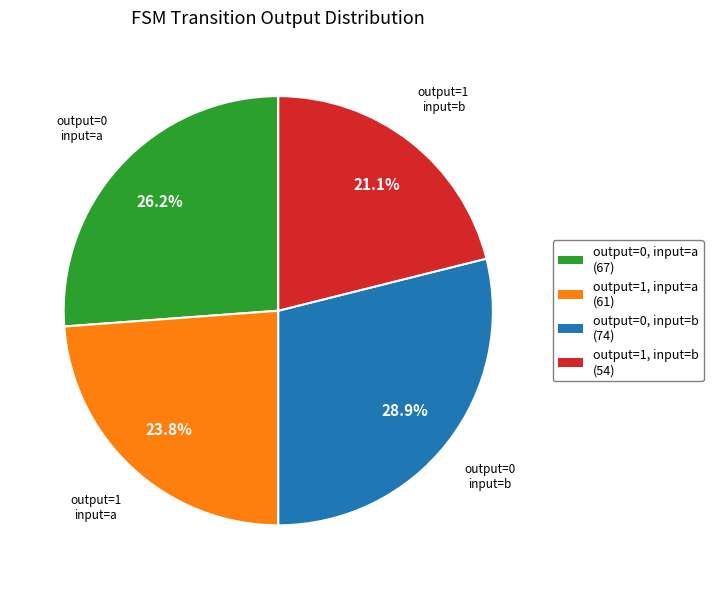

Do output=0, input=b (74) and output=1, input=a (61) together represent more than half of the pie?

Yes